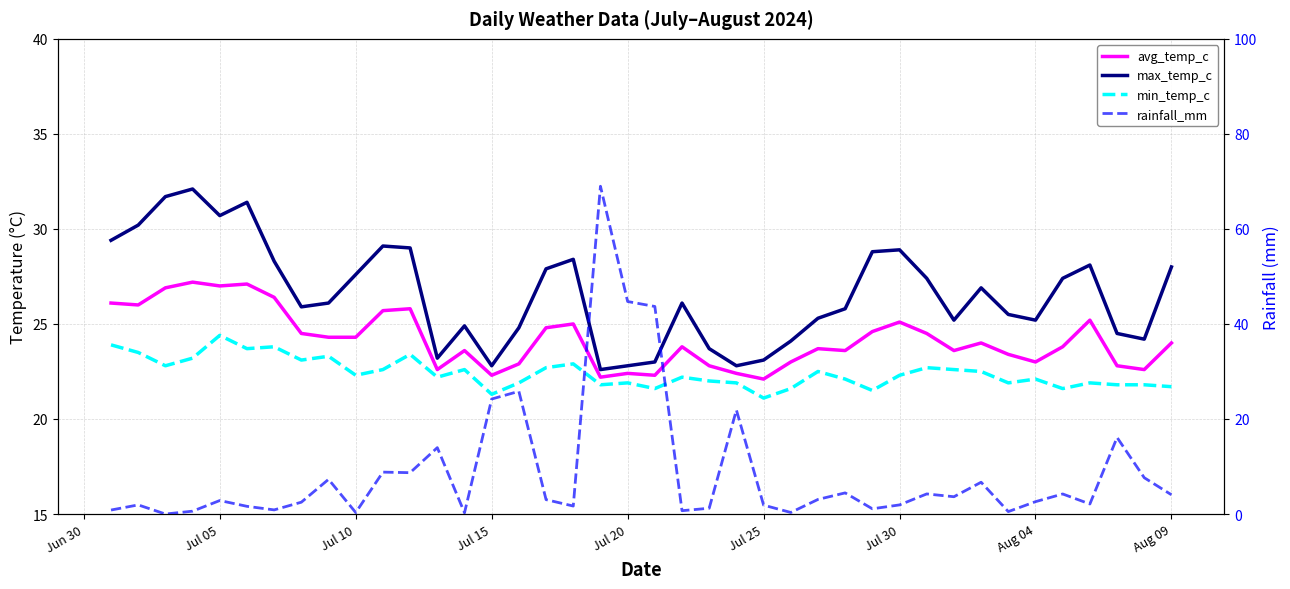

The avg_temp_c series shows 12.1 at 28. True or false?

False